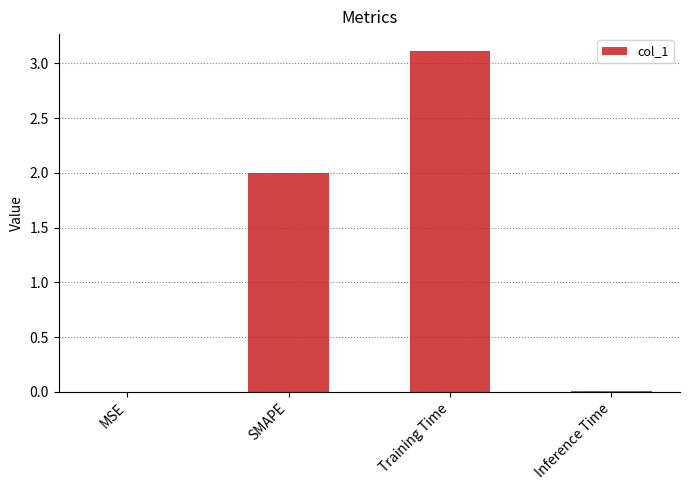

The chart shows a value of 0.0 at Inference Time. True or false?

True